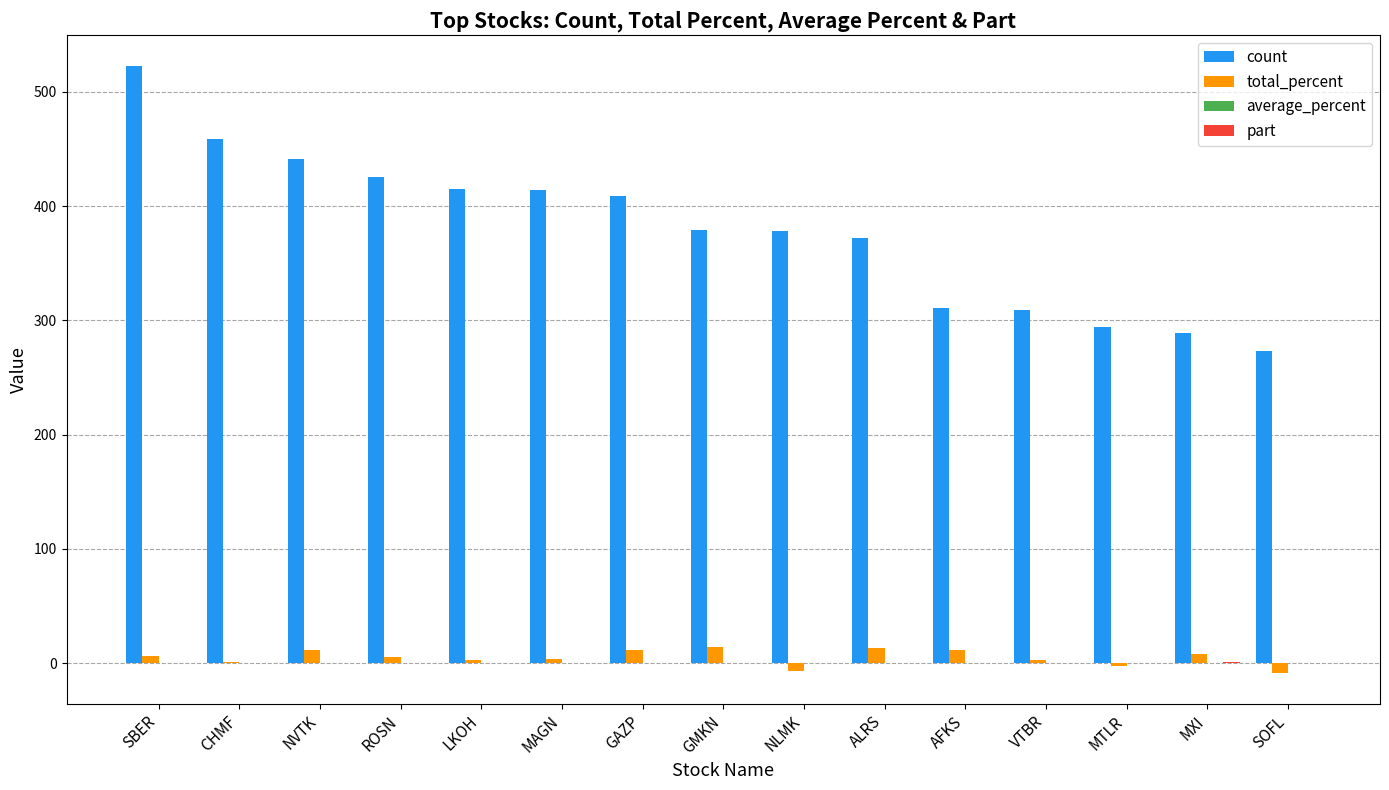

What is the sum of all total_percent values?

73.6